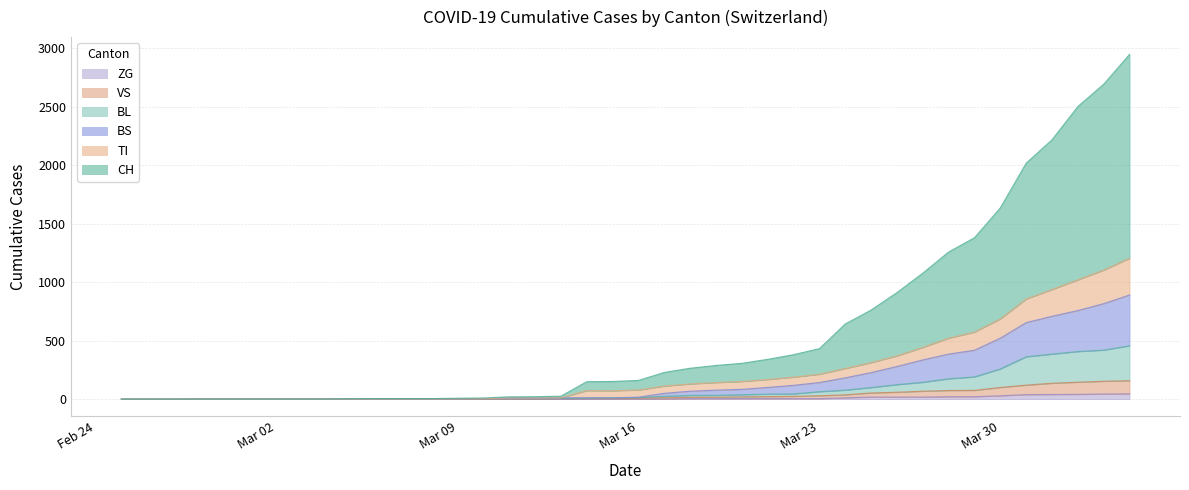

Reading left to right, list all the values displayed in this chart.

CH: 0	0	0	2	2	2	2	2	2	4	5	5	5	8	10	20	21	25	149	151	160	228	264	288	306	340	380	431	642	761	910	1076	1257	1379	1634	2016	2216	2500	2691	2946
TI: 0	0	0	2	2	2	2	2	2	2	2	2	2	3	4	9	9	11	73	72	78	112	130	142	151	168	188	213	262	312	370	442	521	573	686	856	937	1020	1103	1204
BS: 0	0	0	2	2	2	2	2	2	2	2	2	2	3	4	9	9	11	12	11	17	50	68	77	84	100	118	142	182	227	279	335	385	418	521	654	708	757	816	890
BL: 0	0	0	2	2	2	2	2	2	2	2	2	2	3	4	5	5	7	8	11	13	25	32	33	38	43	45	64	77	99	124	144	174	190	258	362	385	407	419	456
VS: 0	0	0	2	2	2	2	2	2	2	2	2	2	2	2	3	3	5	6	6	8	12	16	17	20	22	24	29	37	53	59	68	74	75	100	120	136	145	153	158
ZG: 0	0	0	0	0	0	0	0	0	0	0	0	0	0	0	0	0	0	0	0	0	1	5	5	5	5	5	5	12	18	18	18	21	21	29	39	40	41	44	46